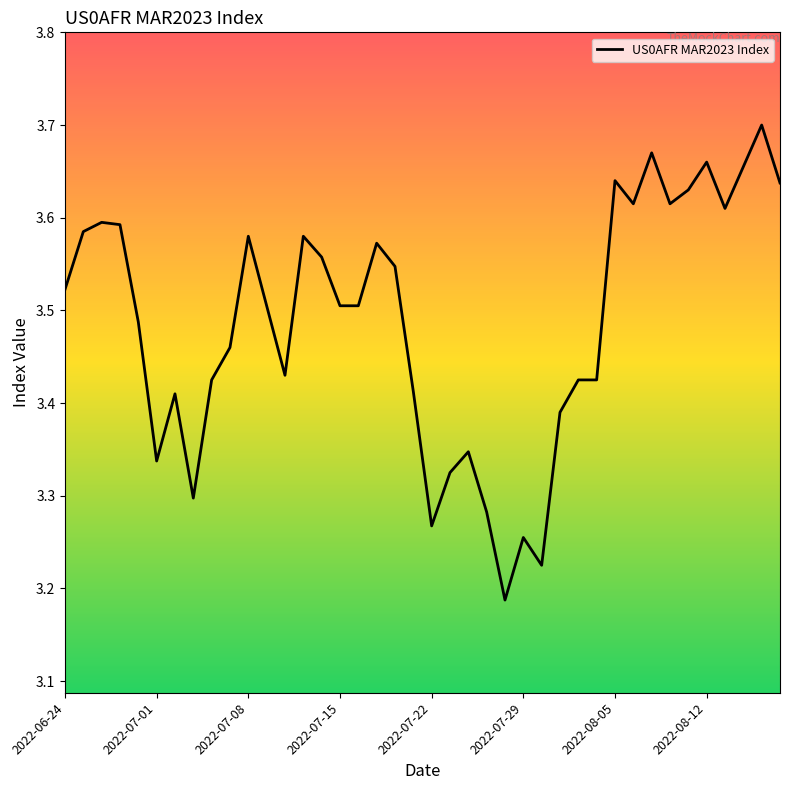

Reading left to right, list all the values displayed in this chart.

3.5	3.6	3.6	3.6	3.5	3.3	3.4	3.3	3.4	3.5	3.6	3.5	3.4	3.6	3.6	3.5	3.5	3.6	3.5	3.4	3.3	3.3	3.3	3.3	3.2	3.3	3.2	3.4	3.4	3.4	3.6	3.6	3.7	3.6	3.6	3.7	3.6	3.7	3.7	3.6